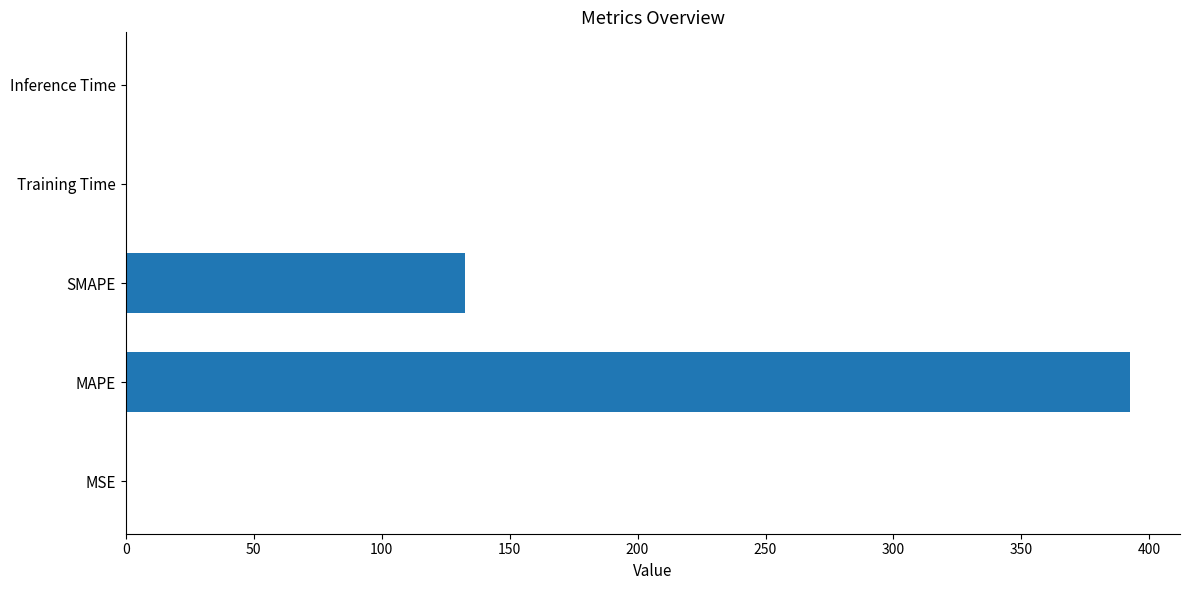

What is the greatest value displayed?

392.3